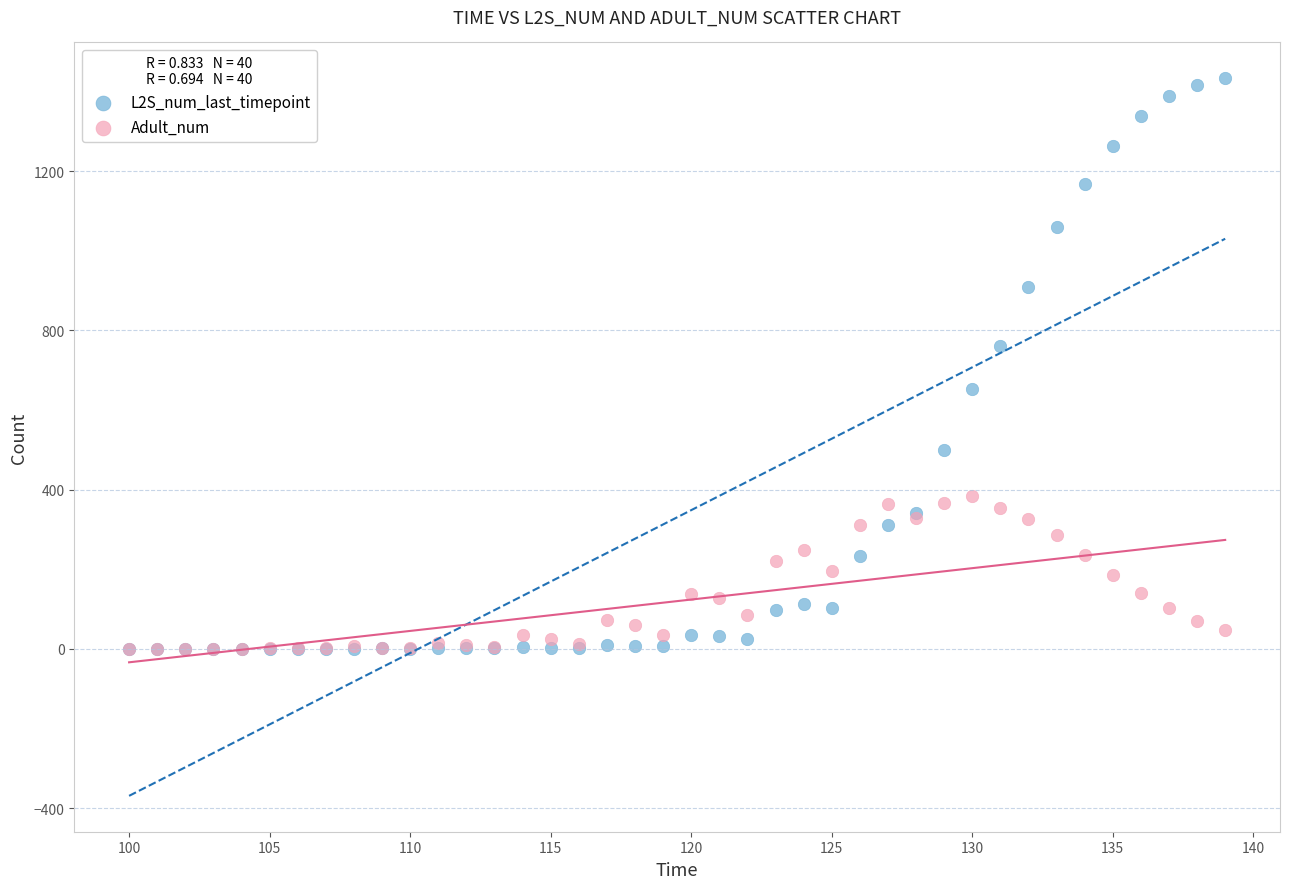

Which series reaches the maximum Y coordinate?

L2S_num_last_timepoint